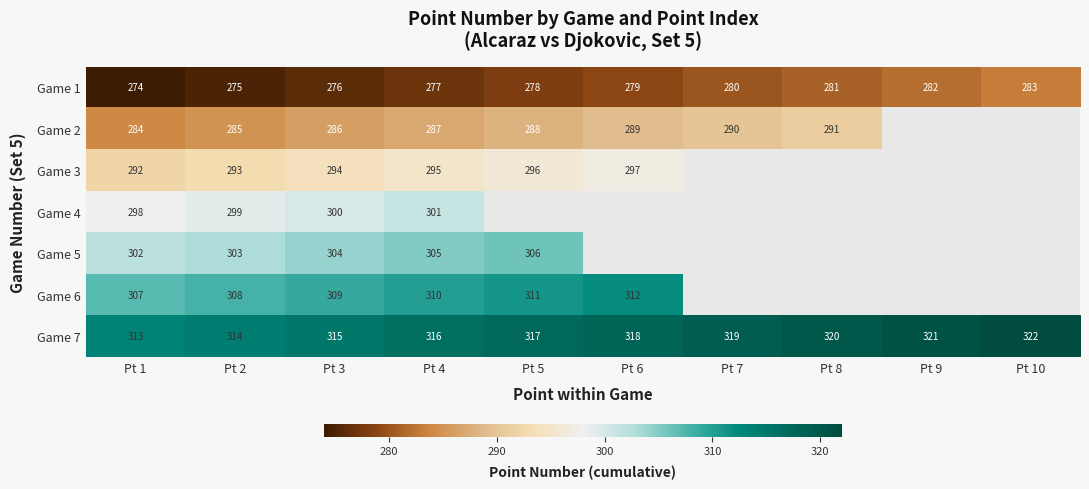

Which category has the lowest value across all series?

Pt 1